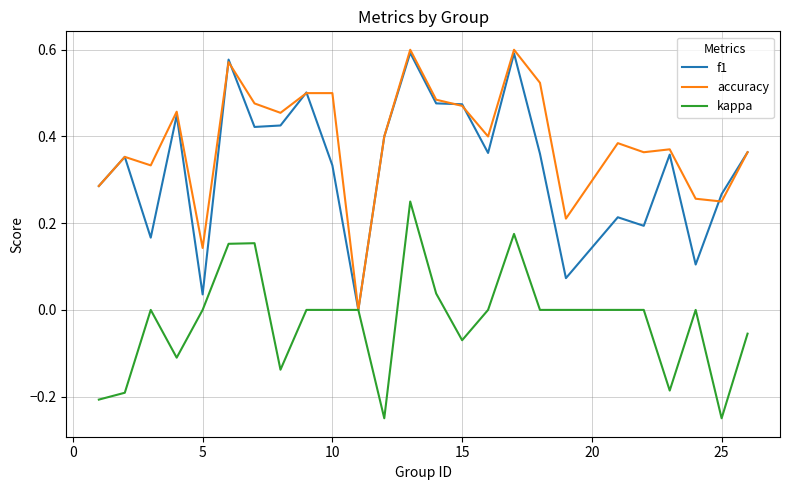

At how many categories does at least one series exceed 0?

24